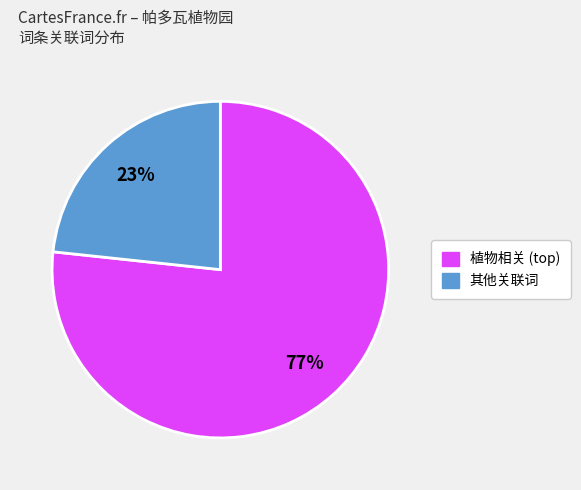

To the nearest percent, what is the average slice percentage?

50%